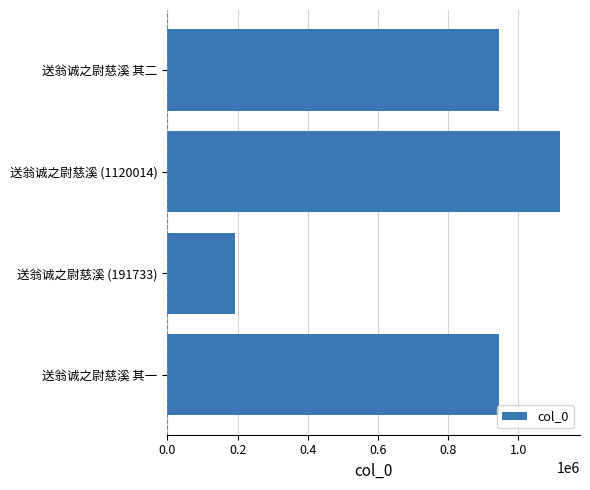

Count the number of data series in this chart.

1